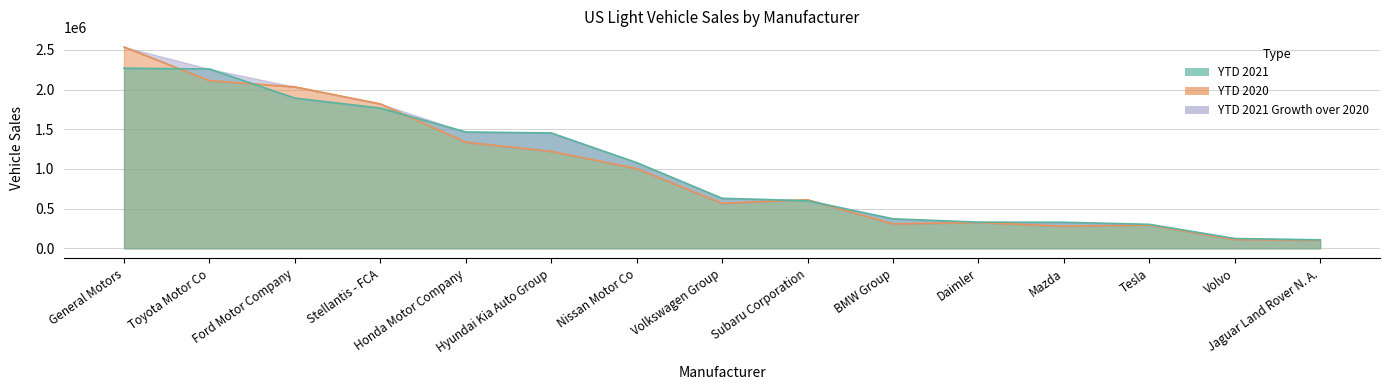

What is the highest value of the YTD 2020 series?

2537590